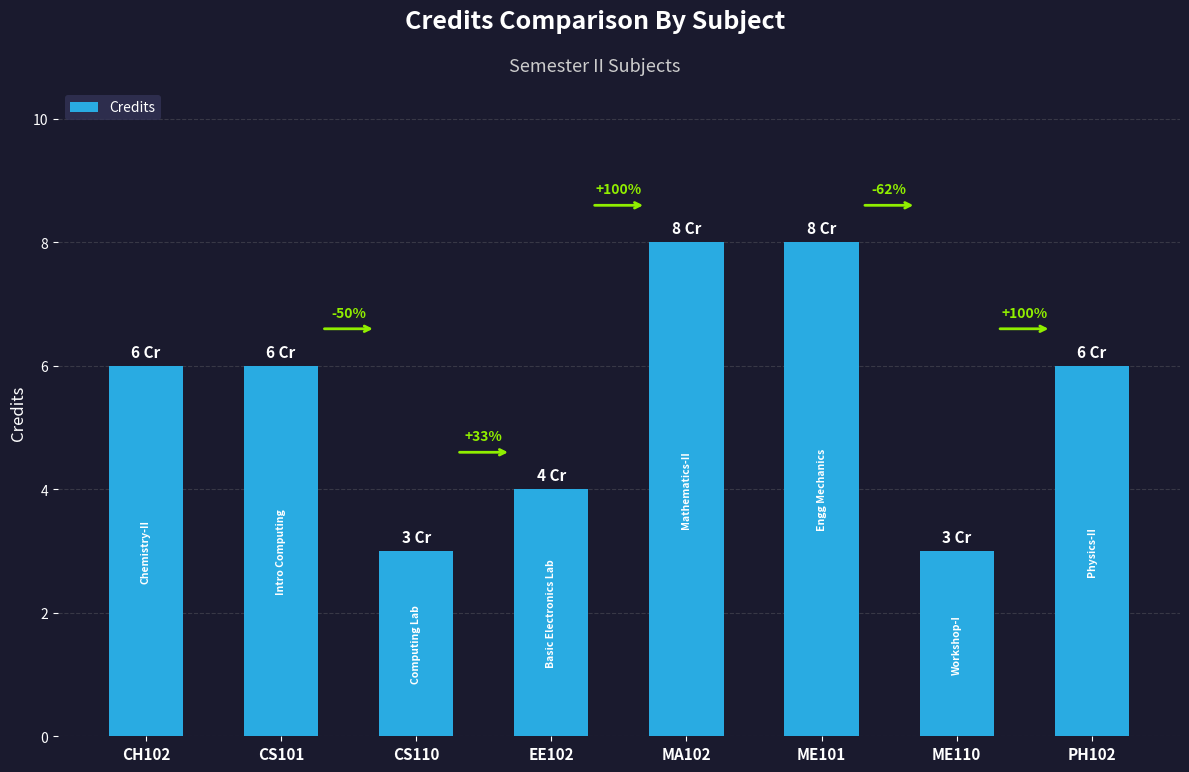

True or false: the data shows 8 at ME101.

True